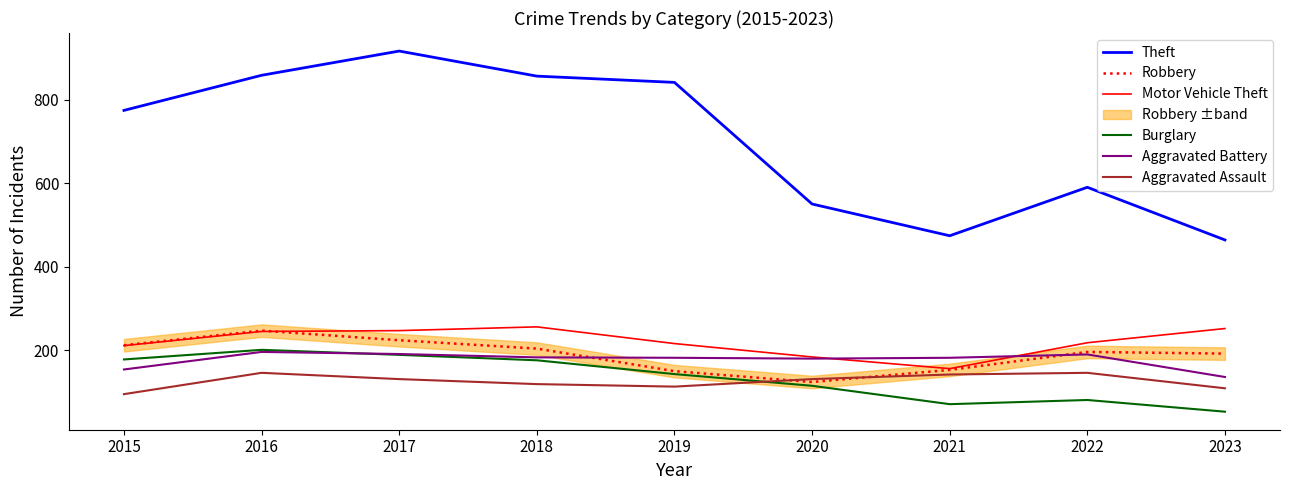

What is the approximate value of Robbery at 2023, to the nearest 10?

190